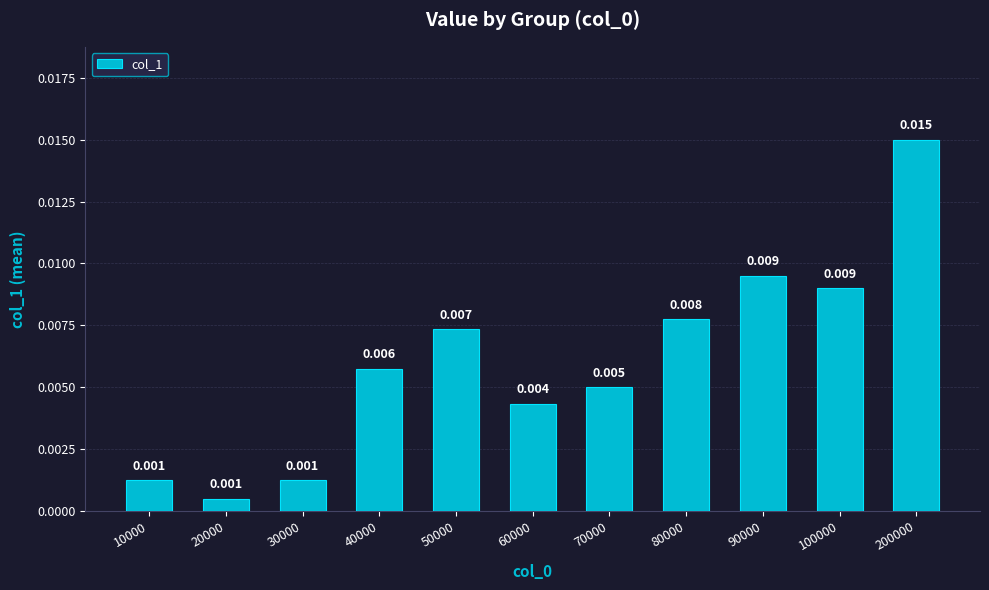

How many bars are there in total?

11